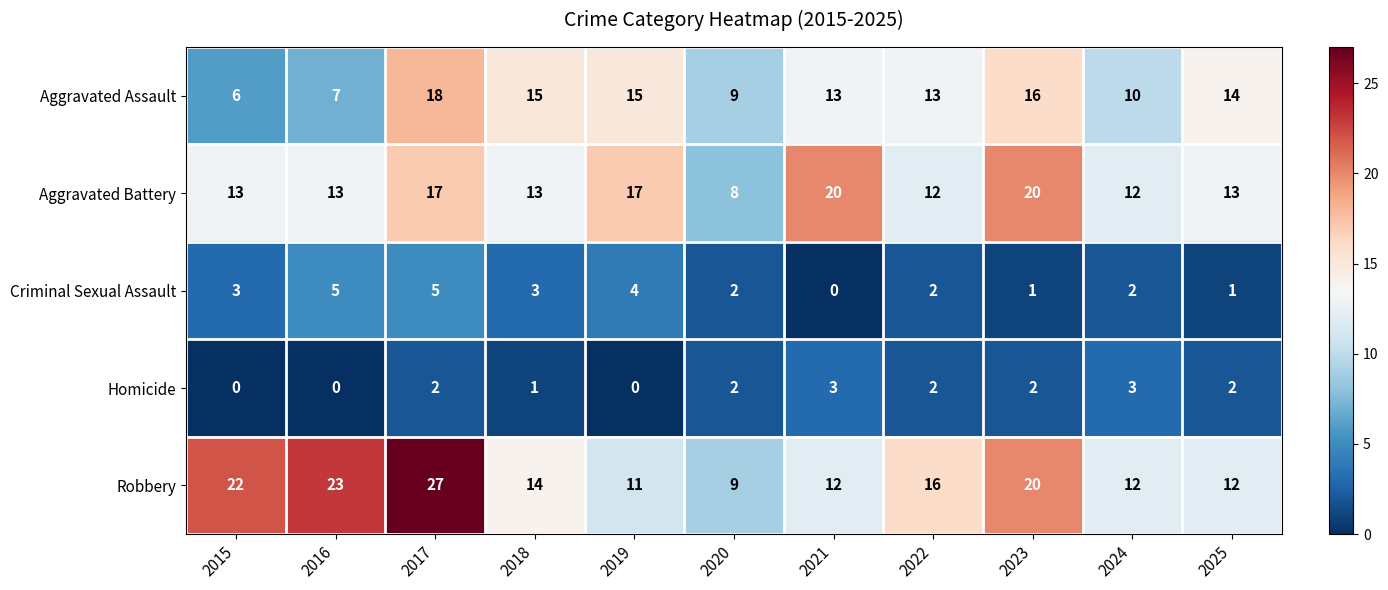

Which series has the largest range (max minus min)?

Robbery